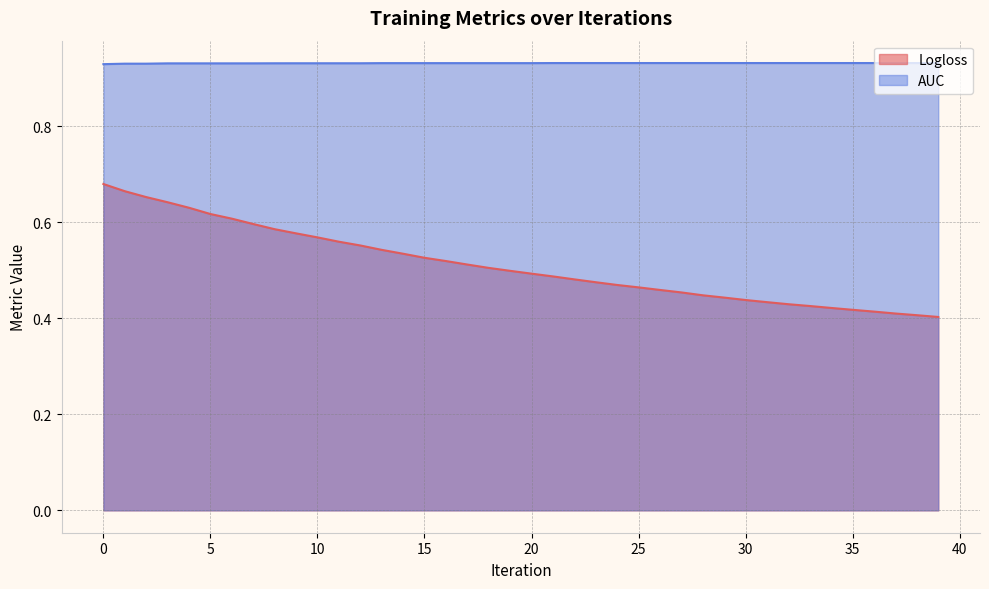

Is the value of AUC at 20 greater than the value of Logloss at 32?

Yes